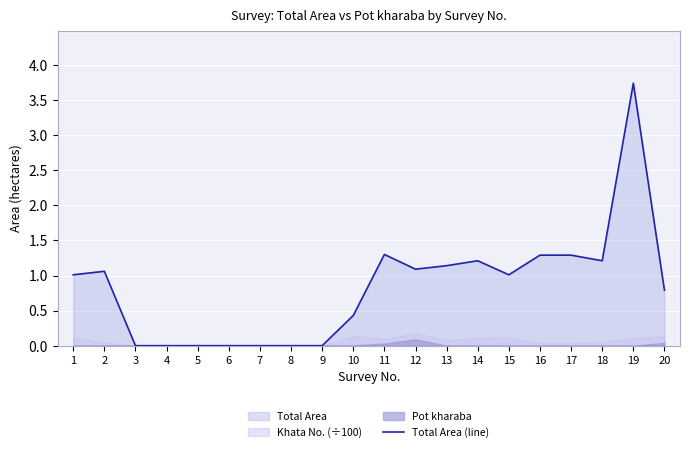

Reading left to right, extract all data points from this chart.

1=1.0	2=1.1	3=0.0	4=0.0	5=0.0	6=0.0	7=0.0	8=0.0	9=0.0	10=0.4	11=1.3	12=1.1	13=1.1	14=1.2	15=1.0	16=1.3	17=1.3	18=1.2	19=3.7	20=0.8